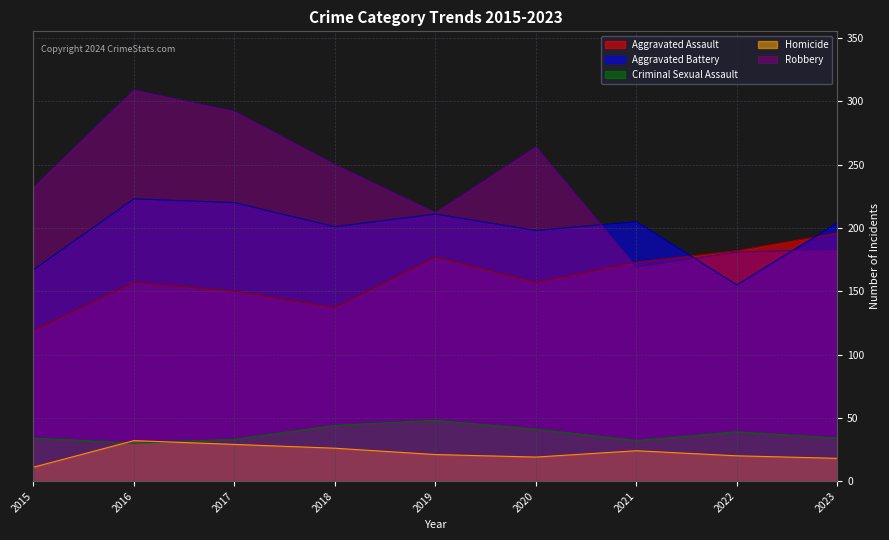

What is the value of the Aggravated Battery point at the 9th from the left?

204